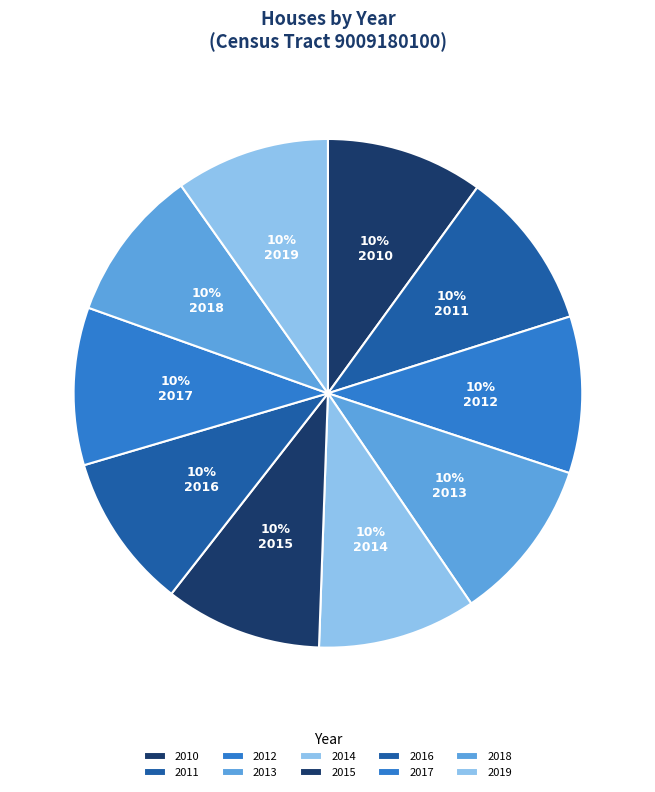

What portion of the pie excludes 2018?

90.3%